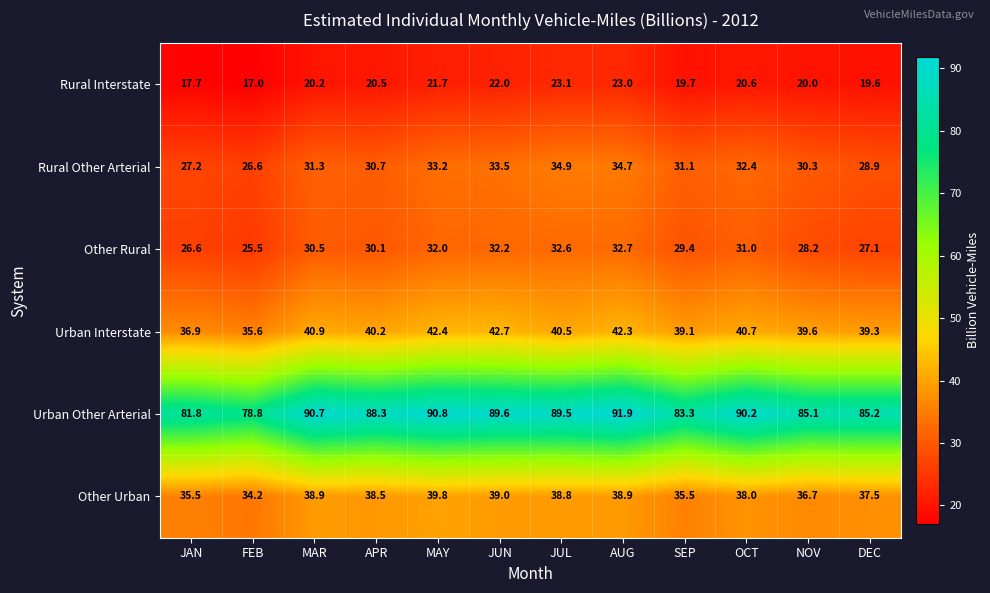

The Other Urban series shows 22.0 at JUN. True or false?

False